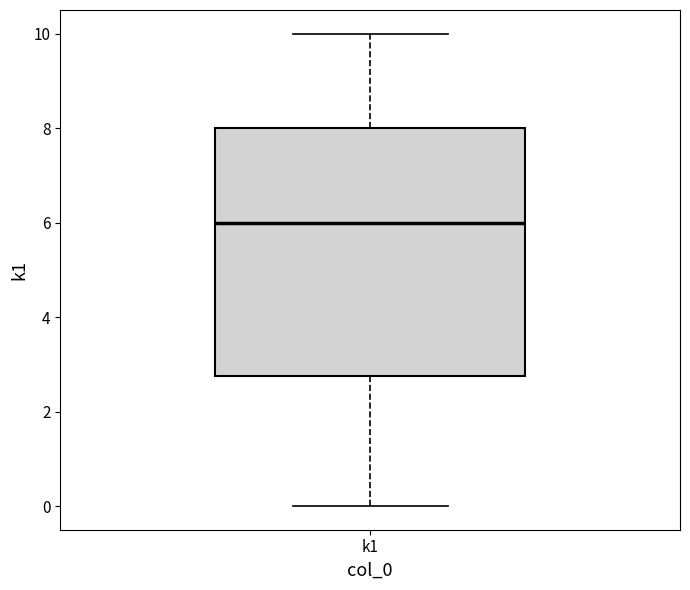

Read this box plot against the y-axis: the position of the median line, the range covered by the box, and the ends of both whiskers. The values are not printed on the chart, so give them approximately, as read against the axis.

median 6.0, box 2.8 to 8.0, whiskers 0.0 to 10.0